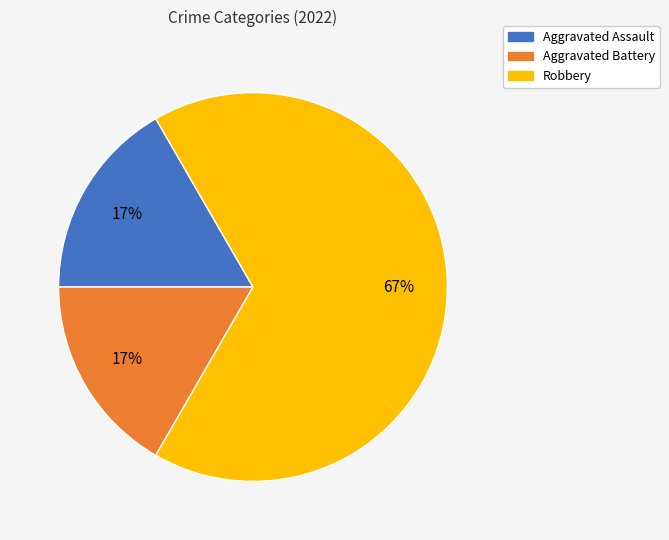

To the nearest percent, what is the difference between the largest and smallest slice percentages?

50%